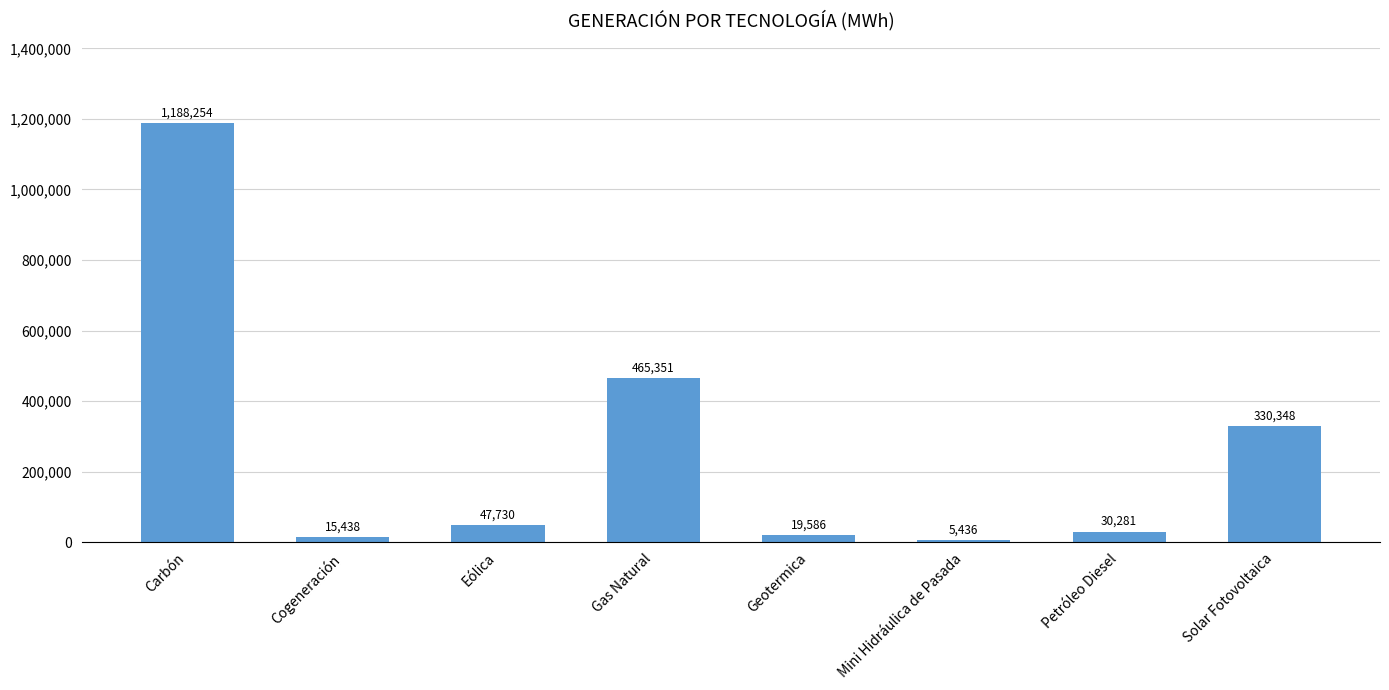

The value at Gas Natural is 465351.0. True or false?

True